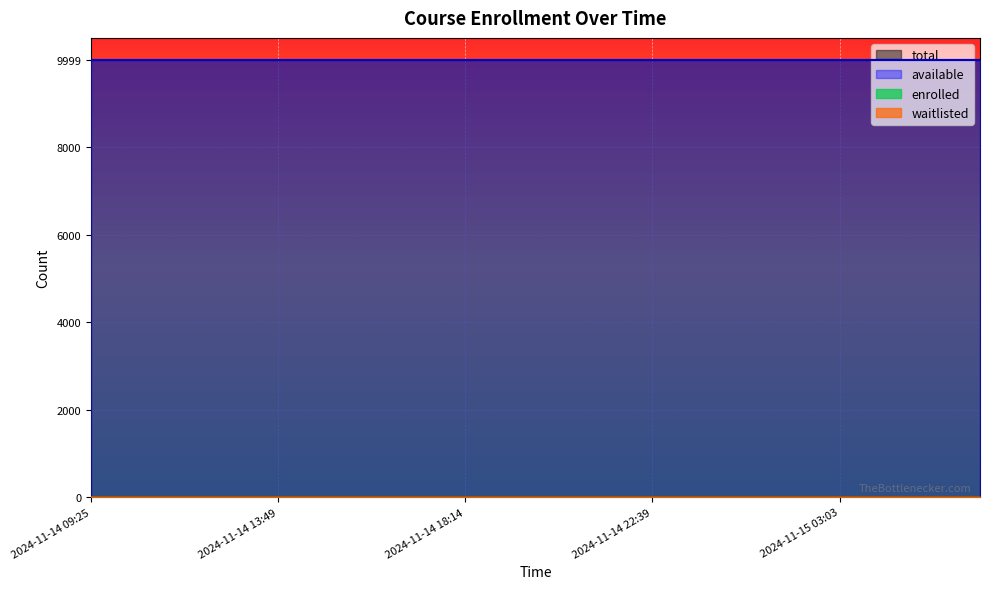

The value of available at 2024-11-15 04:09 is 13568. True or false?

False